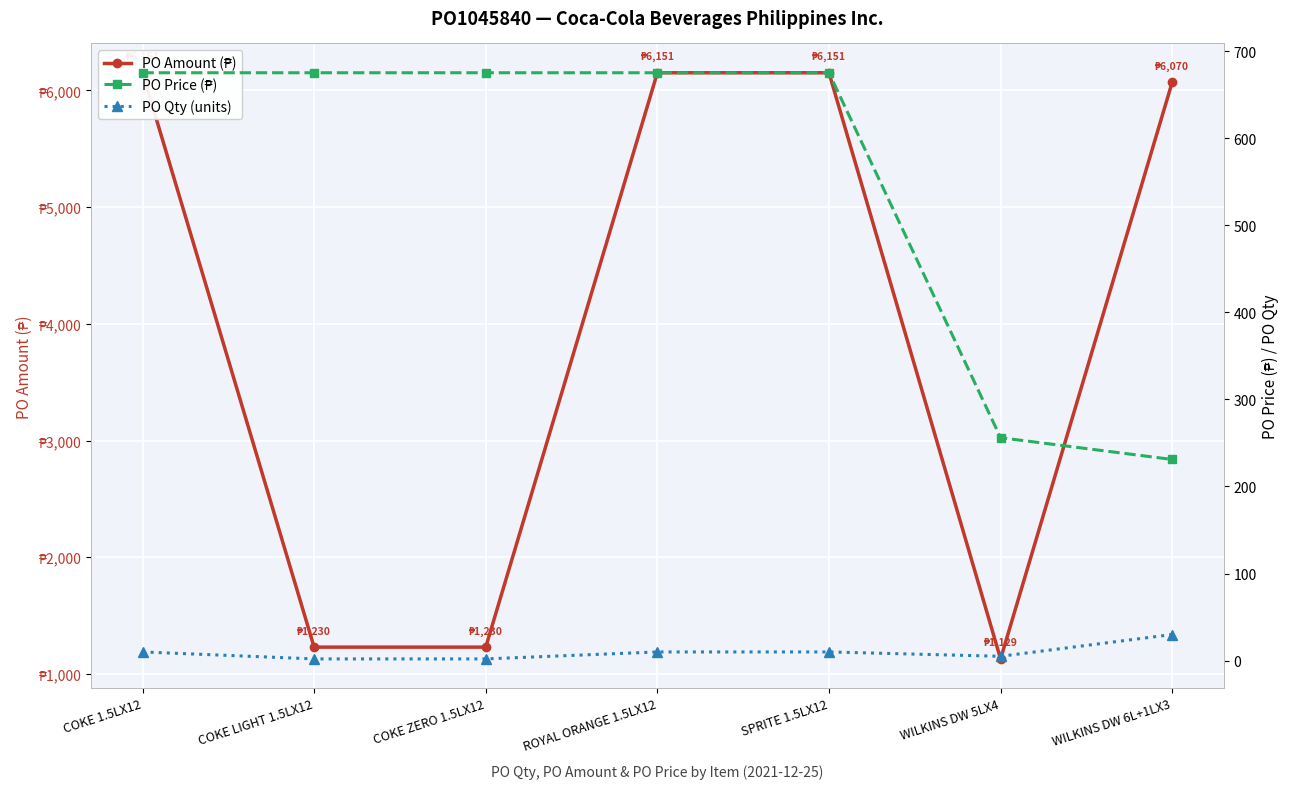

At which category is the sum across all series the highest?

COKE 1.5LX12